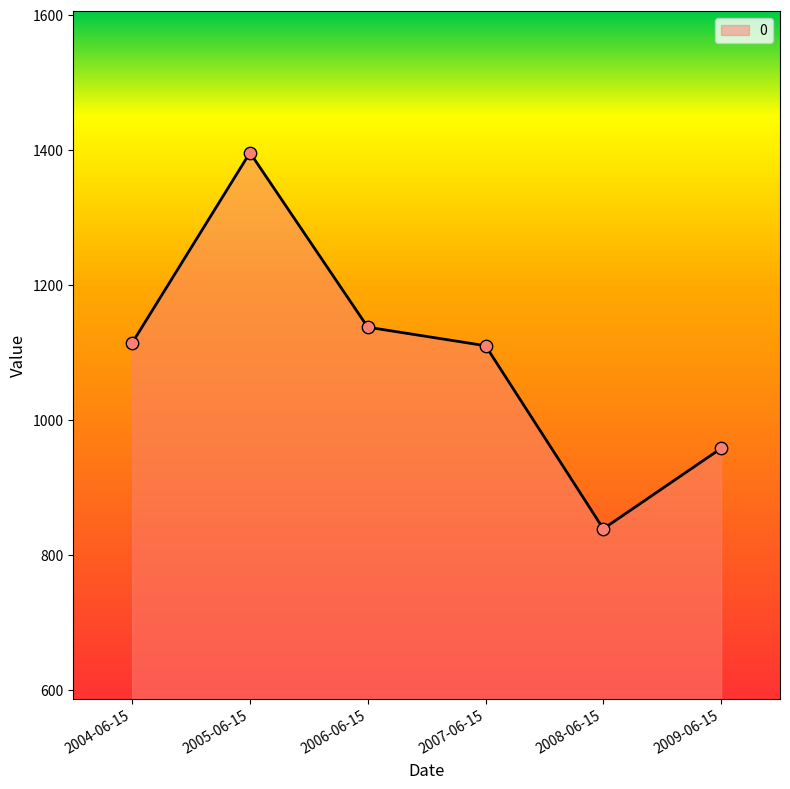

Approximately how many times larger is the value at 2006-06-15 compared to 2009-06-15?

1.2